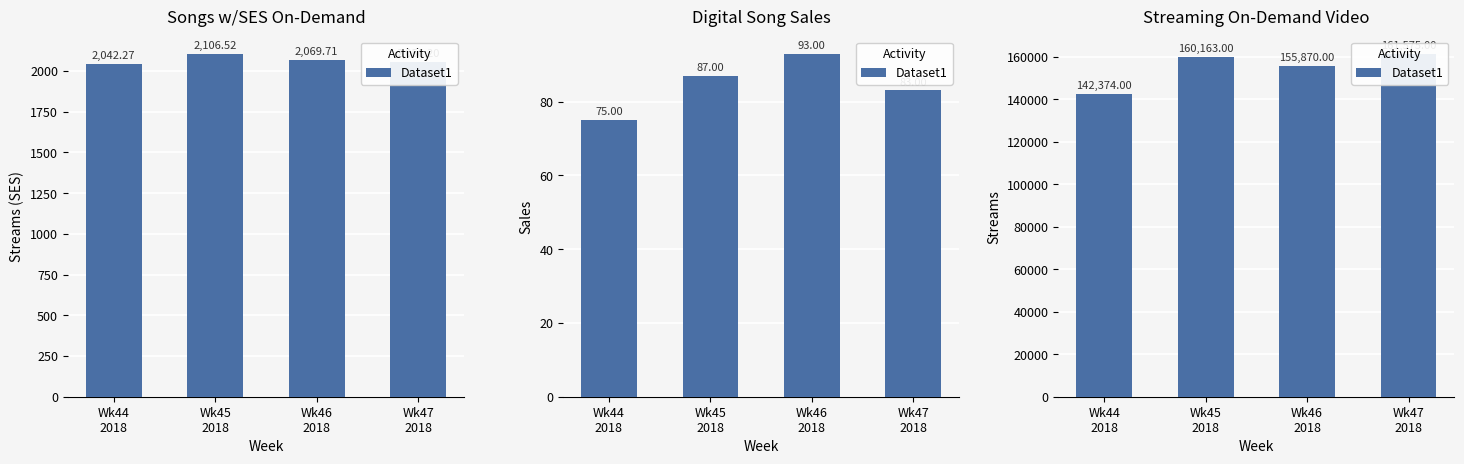

Read the value at Wk46
2018.

155870